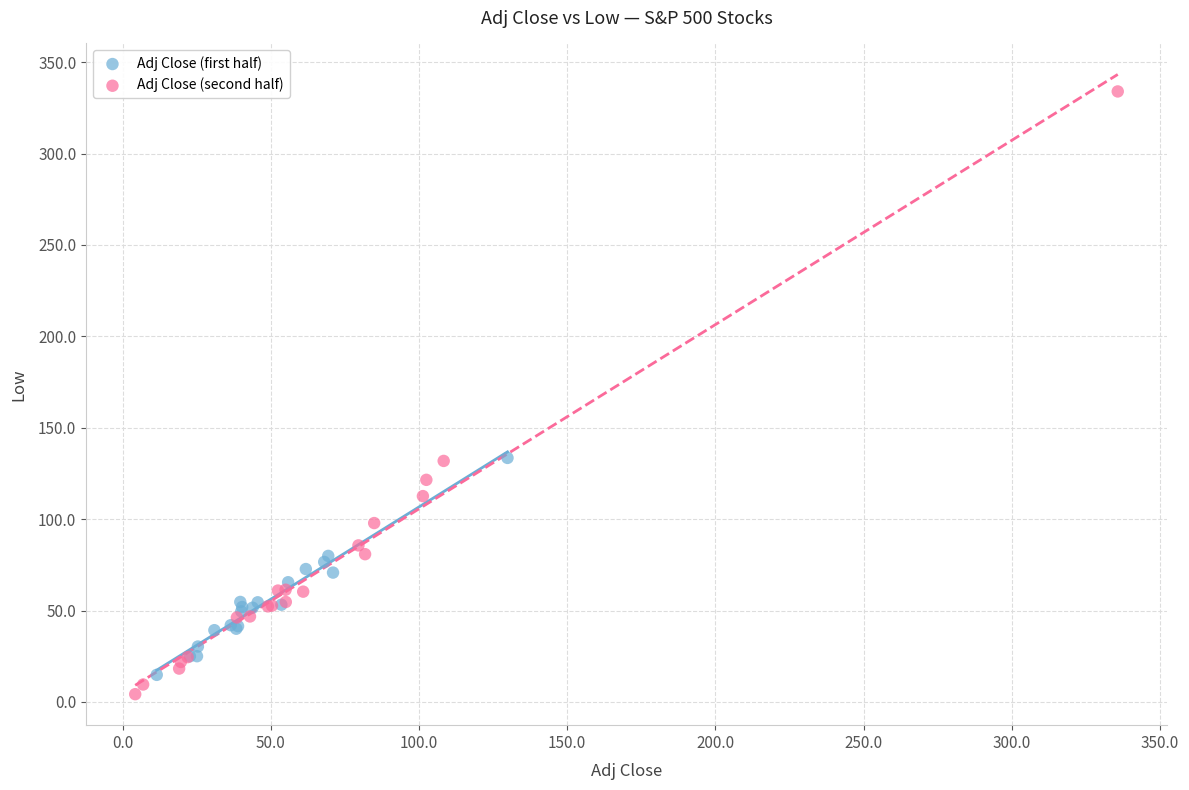

Which series has the largest Y range (max minus min)?

Adj Close (second half)